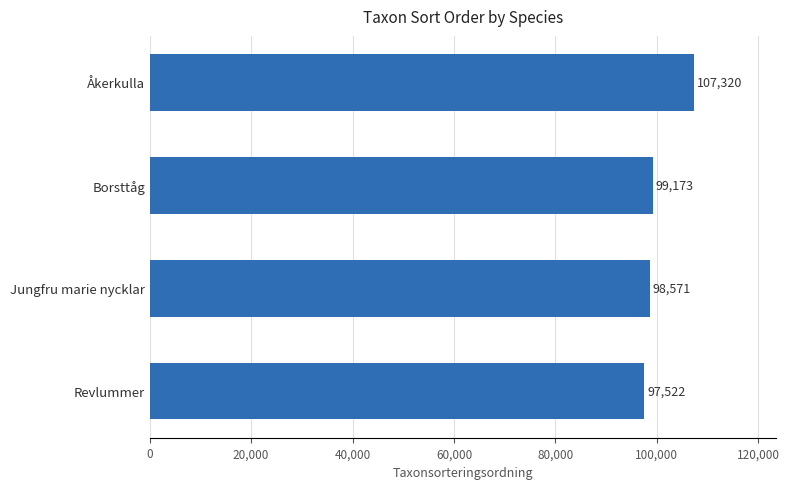

List the labels in order of value, smallest first.

Revlummer, Jungfru marie nycklar, Borsttåg, Åkerkulla